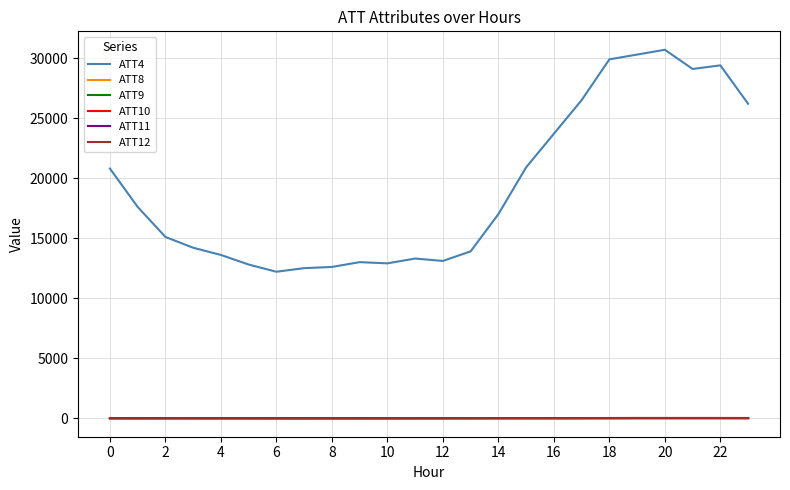

True or false: ATT4 and ATT10 intersect in this chart.

False